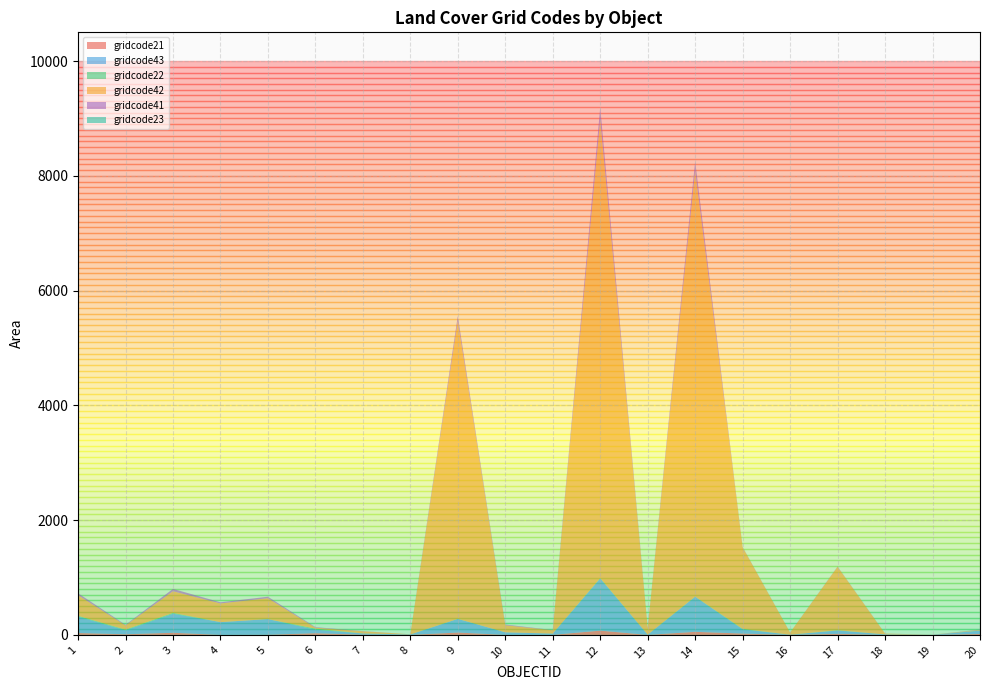

Reading left to right, transcribe all the data shown in this chart.

gridcode21: 1=32.1	2=11.2	3=36.8	4=0.2	5=2.4	6=29.3	7=3.5	8=0.7	9=41.0	10=0.2	11=0.7	12=74.4	13=0.1	14=53.3	15=23.2	16=0.8	17=18.7	18=0.0	19=0.0	20=16.3
gridcode43: 1=287.8	2=68.4	3=331.9	4=222.4	5=272.8	6=61.2	7=21.5	8=7.3	9=237.1	10=44.8	11=22.5	12=909.1	13=4.0	14=611.2	15=74.0	16=2.7	17=57.7	18=8.9	19=2.0	20=56.9
gridcode22: 1=12.5	2=12.1	3=14.6	4=0.0	5=0.0	6=18.8	7=0.8	8=0.0	9=2.0	10=0.0	11=0.0	12=6.6	13=0.0	14=3.5	15=7.0	16=0.0	17=5.2	18=0.0	19=0.0	20=4.3
gridcode42: 1=359.7	2=73.5	3=377.5	4=325.8	5=364.1	6=16.2	7=37.4	8=2.8	9=5189.5	10=123.8	11=58.2	12=7993.6	13=119.2	14=7422.3	15=1421.6	16=38.2	17=1104.2	18=14.3	19=1.5	20=9.2
gridcode41: 1=34.2	2=9.8	3=40.3	4=19.5	5=26.1	6=9.1	7=3.0	8=0.0	9=85.3	10=12.1	11=3.7	12=200.6	13=0.1	14=157.8	15=5.1	16=0.0	17=4.8	18=0.7	19=0.0	20=5.4
gridcode23: 1=0.4	2=0.4	3=0.4	4=0.0	5=0.0	6=0.6	7=0.0	8=0.0	9=1.5	10=0.0	11=0.0	12=3.8	13=0.0	14=2.0	15=1.1	16=0.1	17=0.8	18=0.0	19=0.0	20=1.2